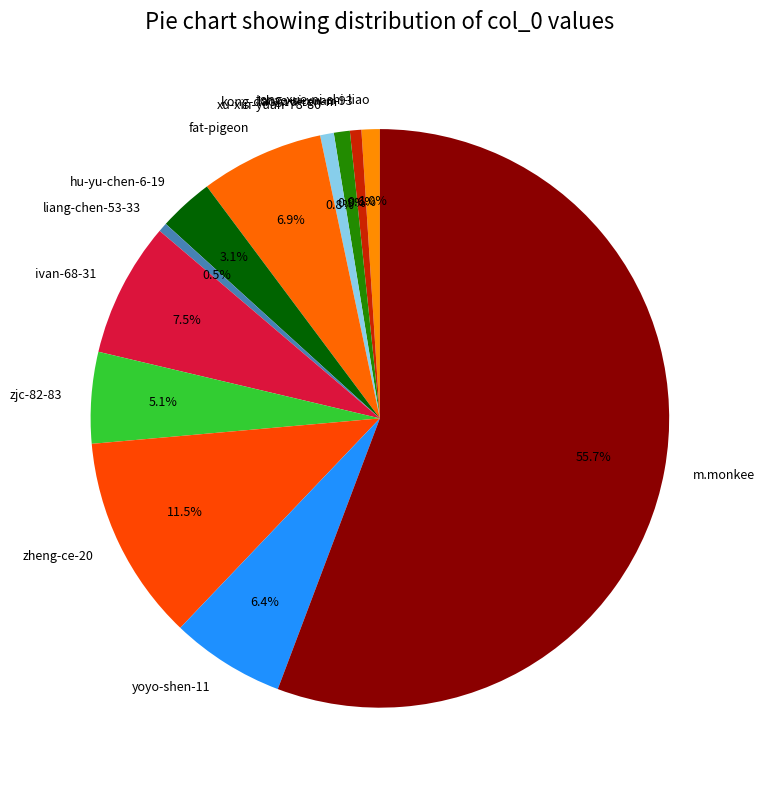

Do xu-xin-yuan-78-80 and ivan-68-31 together represent more than half of the pie?

No